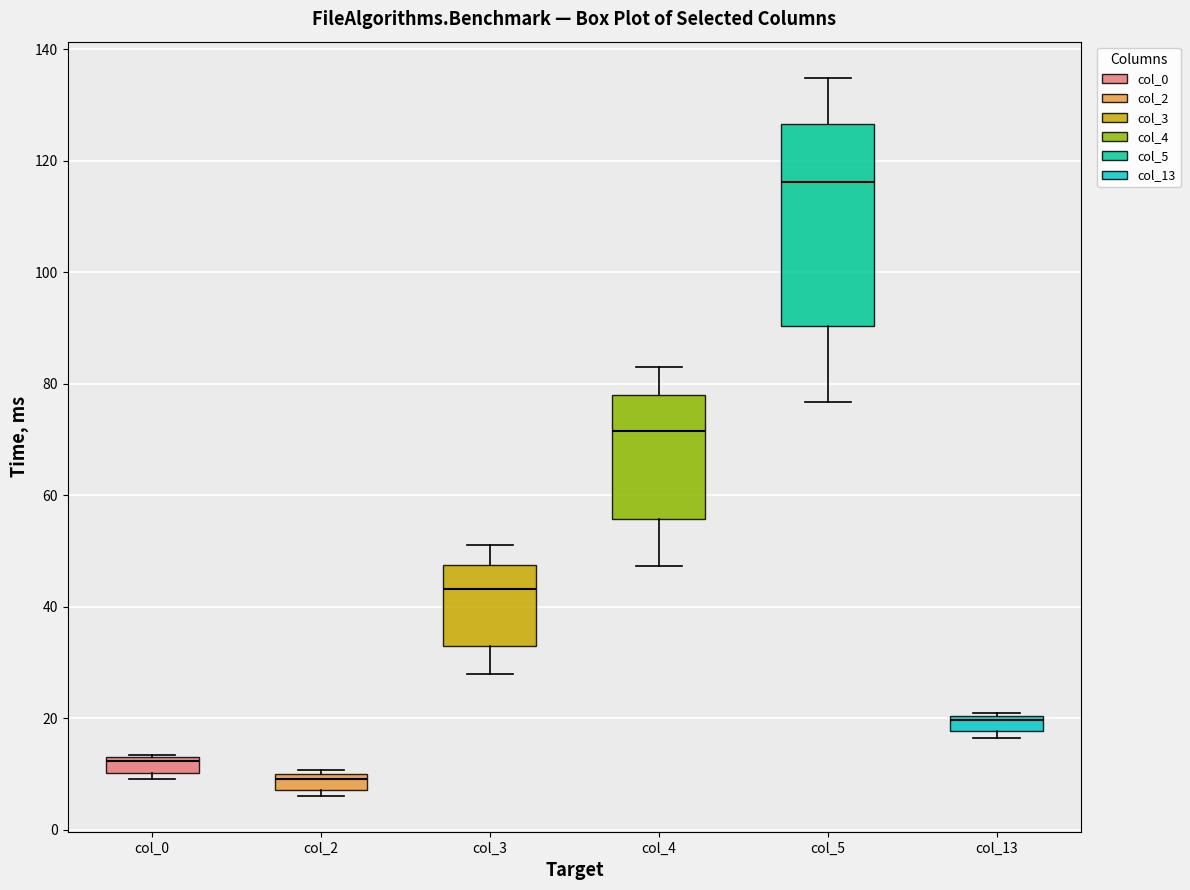

Where does the lower whisker of the box for col_5 end on the y-axis? The values are not printed on the chart, so give them approximately, as read against the axis.

76